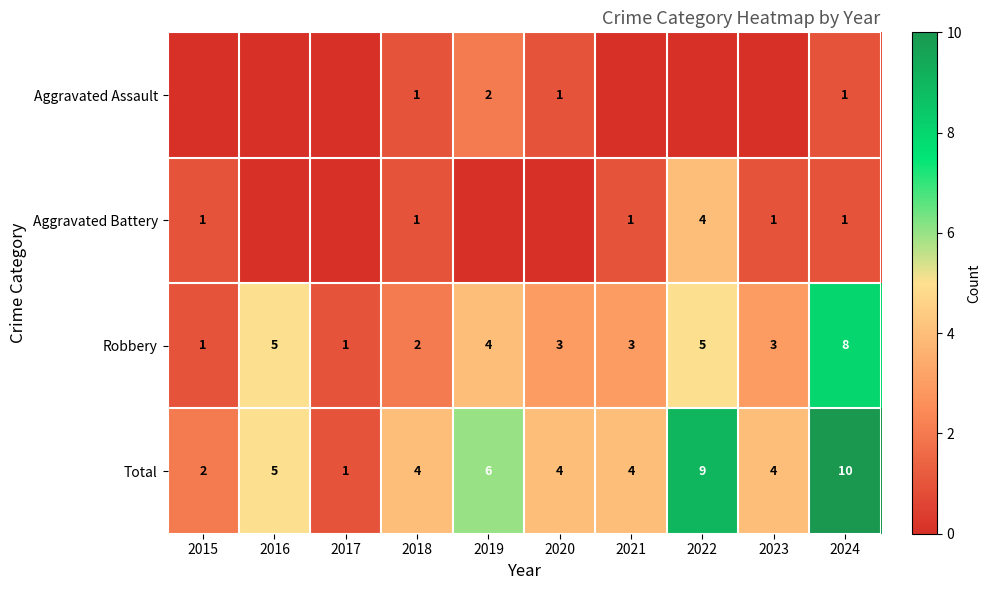

At which label does Robbery first exceed 3?

2016